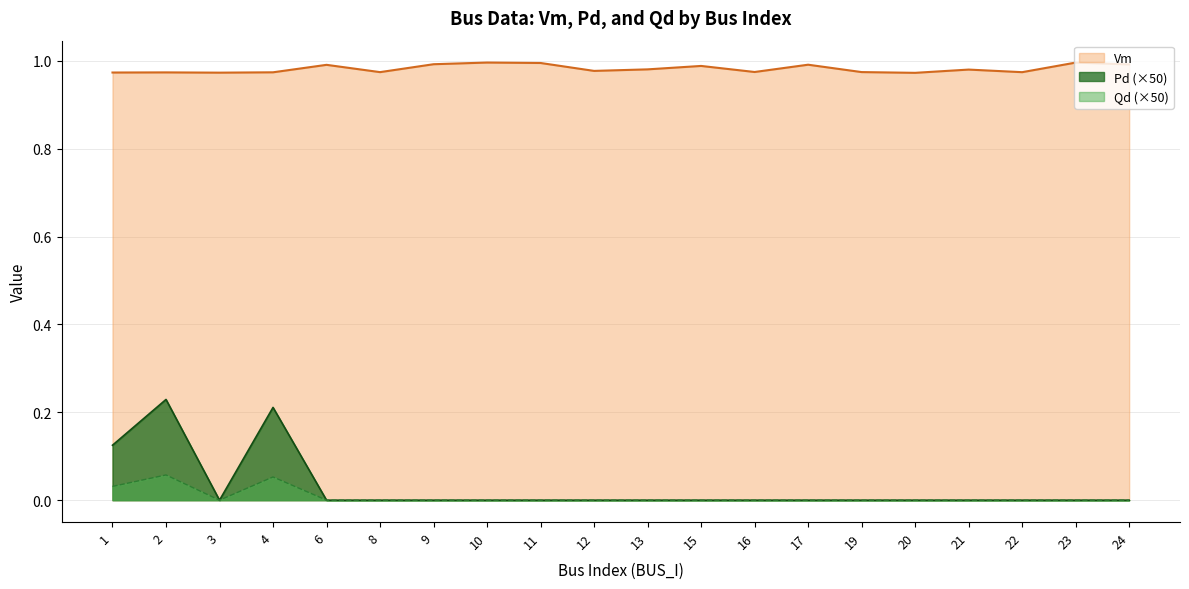

What are all the series names shown in the legend?

Vm, Pd (×50), Qd (×50)